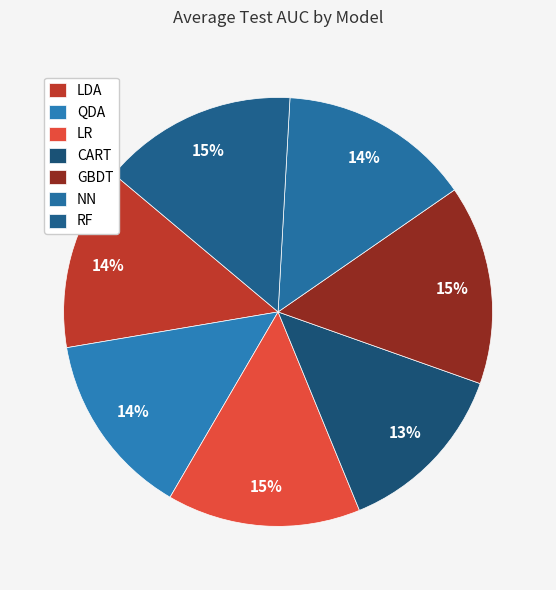

How many slices are in this pie chart?

7